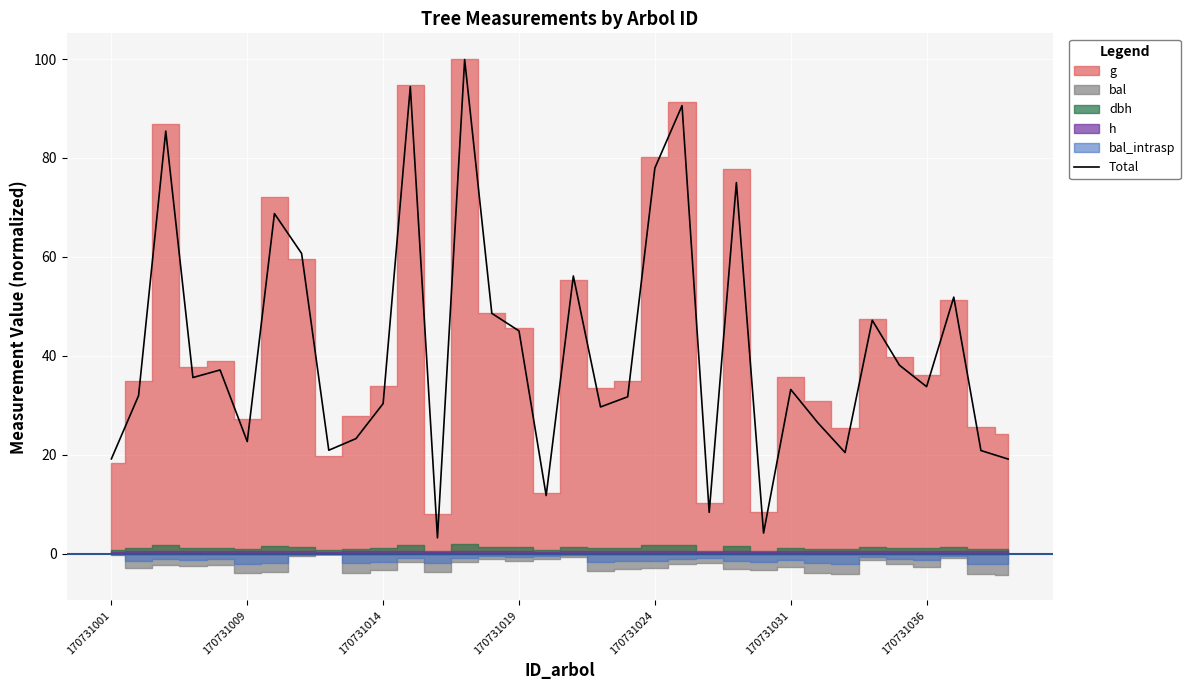

What is the average value?

41.3